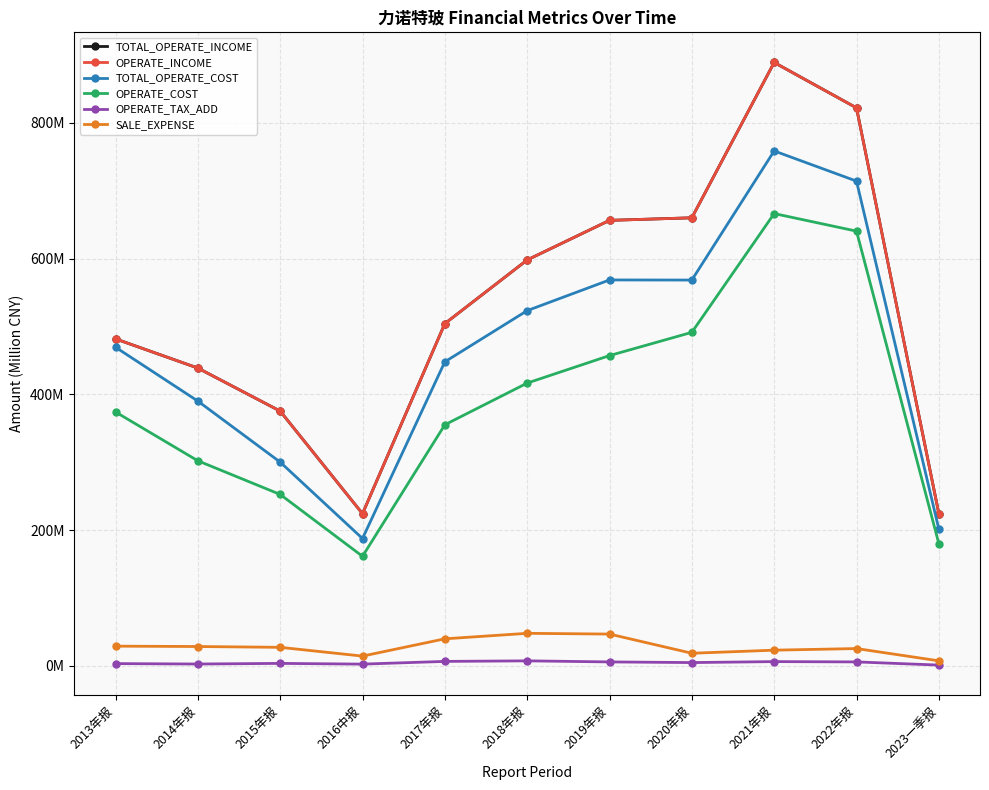

At 2016中报, list the series in order from largest to smallest.

TOTAL_OPERATE_INCOME, OPERATE_INCOME, TOTAL_OPERATE_COST, OPERATE_COST, SALE_EXPENSE, OPERATE_TAX_ADD